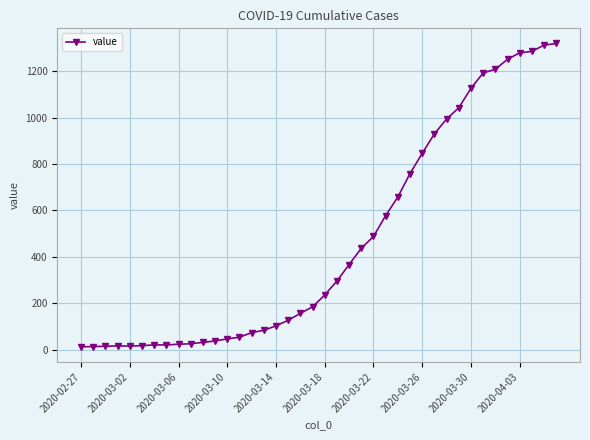

What is the difference between the maximum and minimum values?

1306